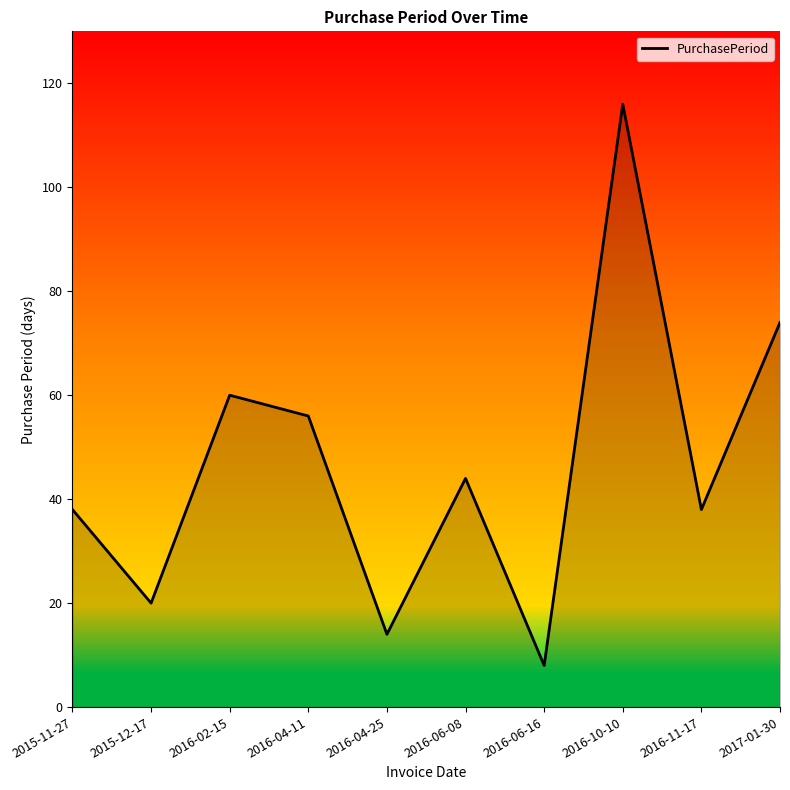

At which category does the chart reach its peak across all series?

2016-10-10